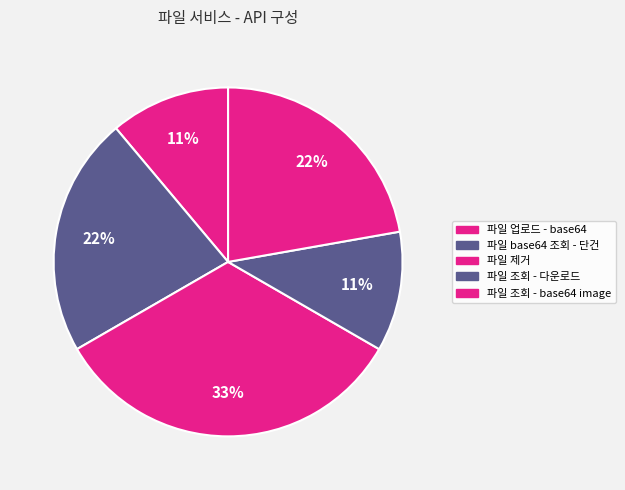

Is it true that 파일 base64 조회 - 단건 is 14% of the pie?

False